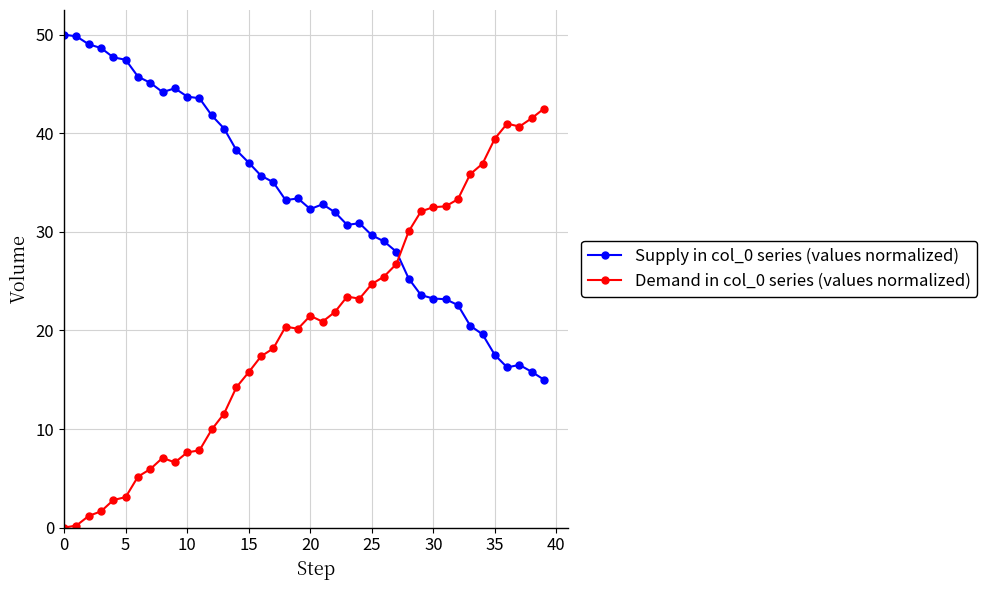

True or false: Demand in col_0 series (values normalized) has more than 0 points higher than both neighbors.

True